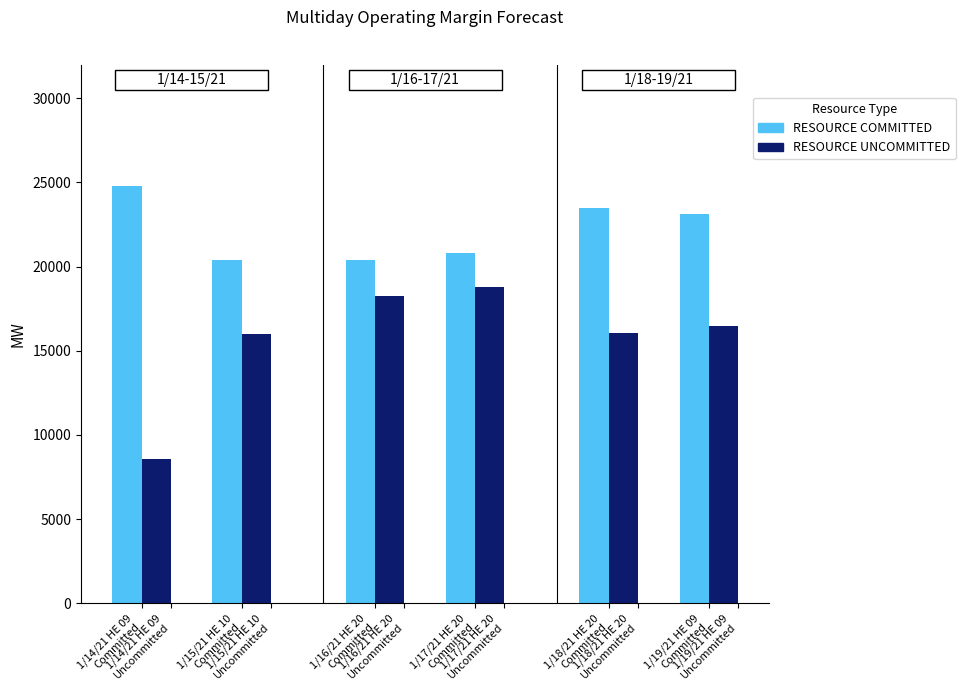

Reading left to right, what are all the values shown in this chart?

RESOURCE COMMITTED: 24803.9	20392.8	20376.2	20826.5	23483.9	23116.9
RESOURCE UNCOMMITTED: 8554.0	16021.3	18264.8	18765.8	16076.8	16492.3